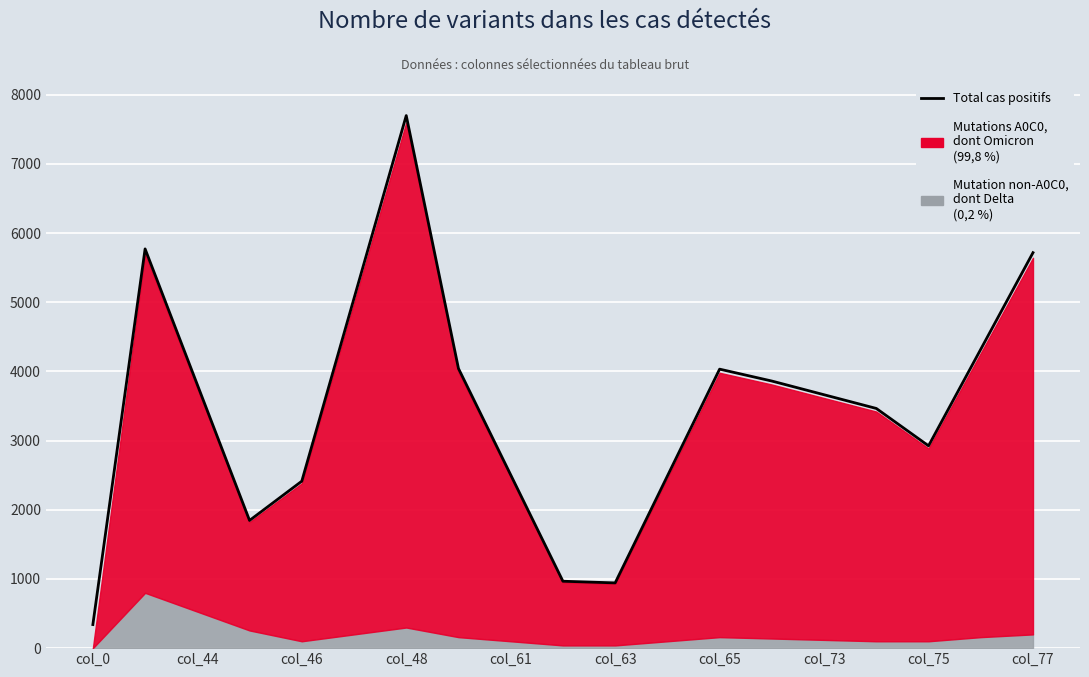

Which has a higher value, col_63 or 14?

col_63